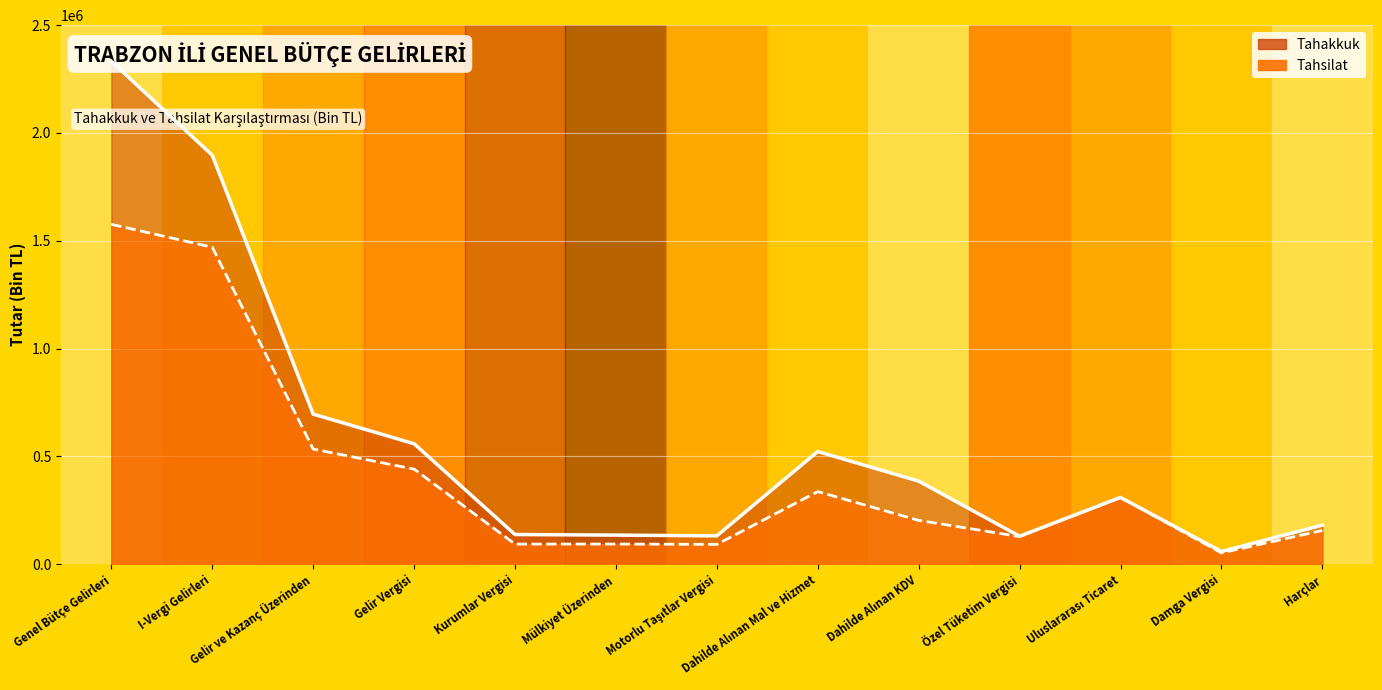

At which label is Tahsilat closest to 814066?

Gelir ve Kazanç Üzerinden